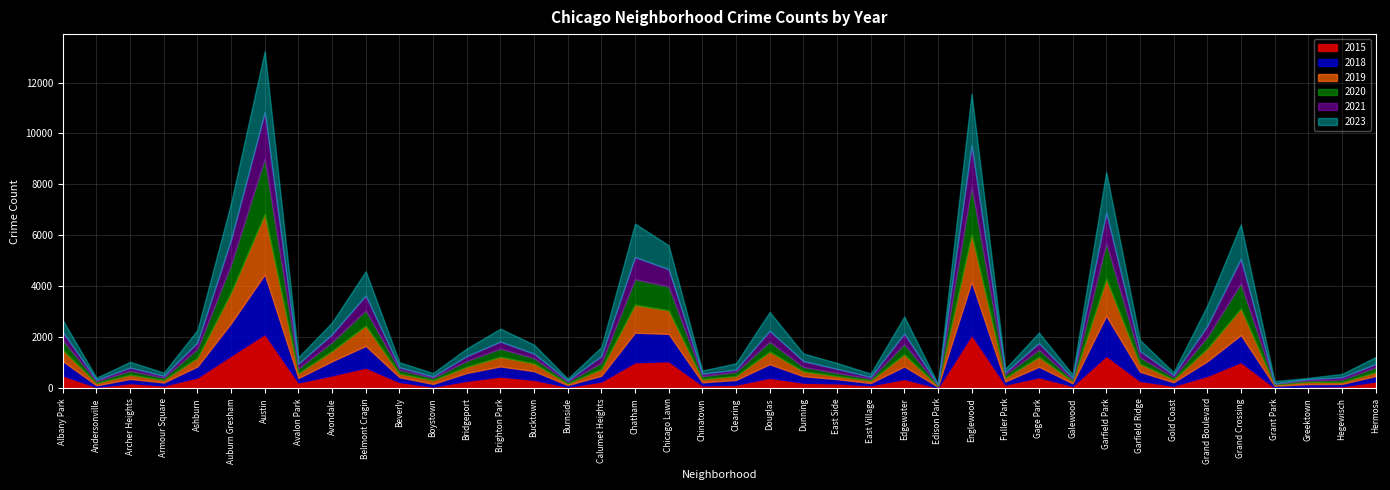

Reading left to right, what are all the values shown in this chart?

2015: 510	61	208	116	432	1291	2139	235	515	817	256	74	299	470	338	67	274	1028	1068	124	152	417	228	202	126	372	31	2109	155	442	99	1284	300	108	493	1037	40	74	86	275
2018: 562	61	166	116	430	1268	2333	174	551	852	186	104	308	395	340	64	224	1160	1072	116	182	534	253	163	87	491	35	2075	119	409	103	1564	355	134	571	1058	64	96	92	211
2019: 440	92	164	103	341	1209	2370	191	407	793	142	149	245	376	304	63	270	1096	924	128	155	496	192	123	101	469	33	1860	146	386	85	1450	316	111	502	1040	46	91	71	152
2020: 385	67	157	87	349	1090	2176	187	347	598	149	89	229	323	205	68	242	1001	936	116	160	391	167	123	69	412	32	1877	123	285	64	1404	252	93	454	985	34	54	92	195
2021: 313	54	127	72	250	982	1820	181	310	586	97	57	187	274	177	50	257	869	676	95	88	423	233	157	68	408	19	1621	86	257	63	1200	244	84	430	964	13	51	98	123
2023: 470	89	224	128	492	1440	2398	261	464	952	197	134	300	509	355	77	359	1312	940	125	251	740	300	234	134	672	33	2018	146	414	136	1593	438	107	802	1354	94	50	132	276